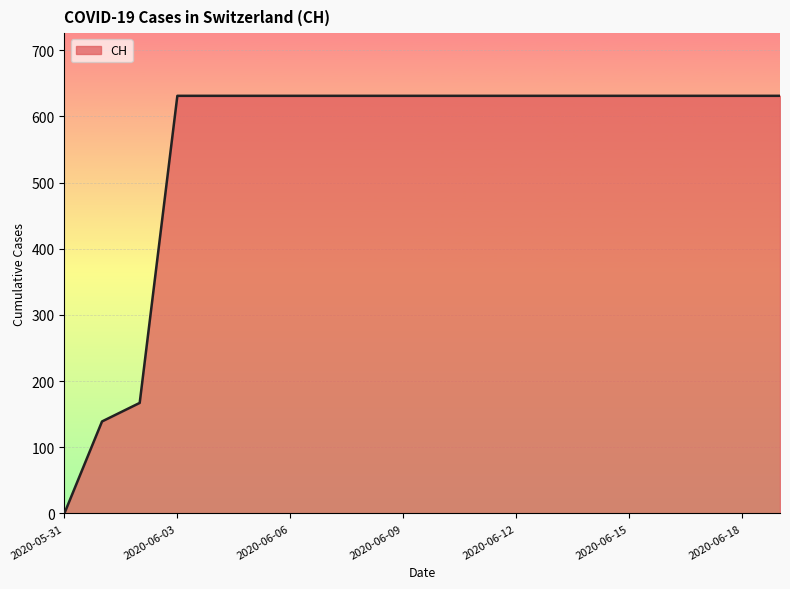

What is the greatest value displayed?

631